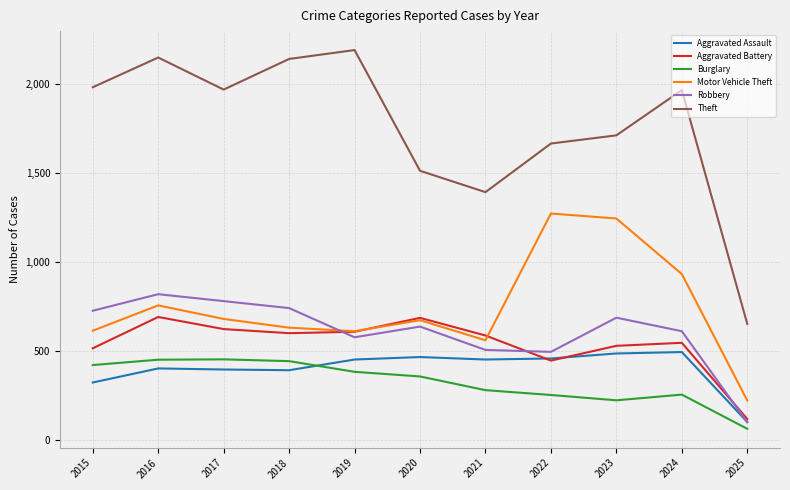

What are all the series names shown in the legend?

Aggravated Assault, Aggravated Battery, Burglary, Motor Vehicle Theft, Robbery, Theft